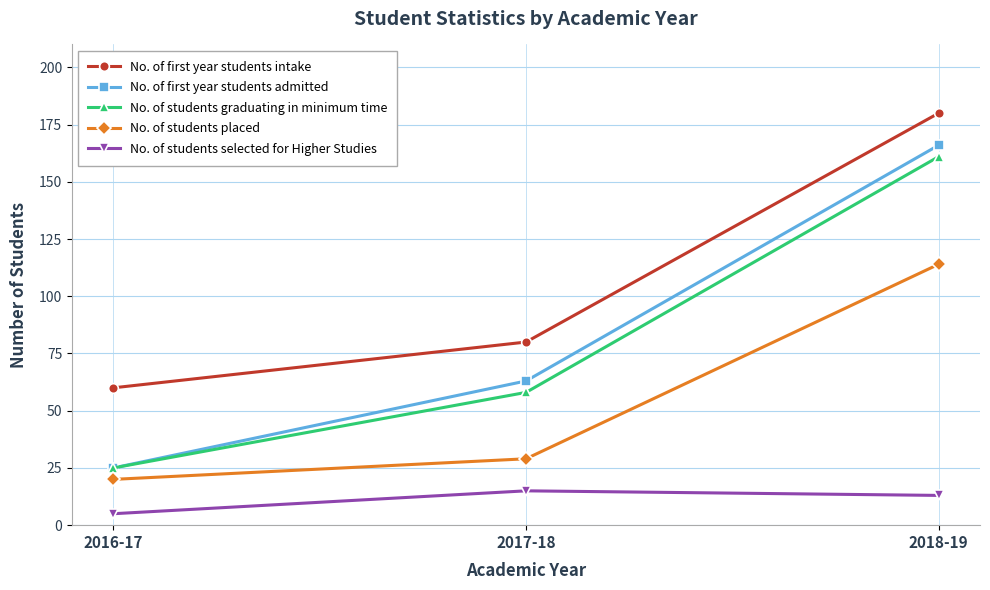

What is the minimum value shown in the chart?

5